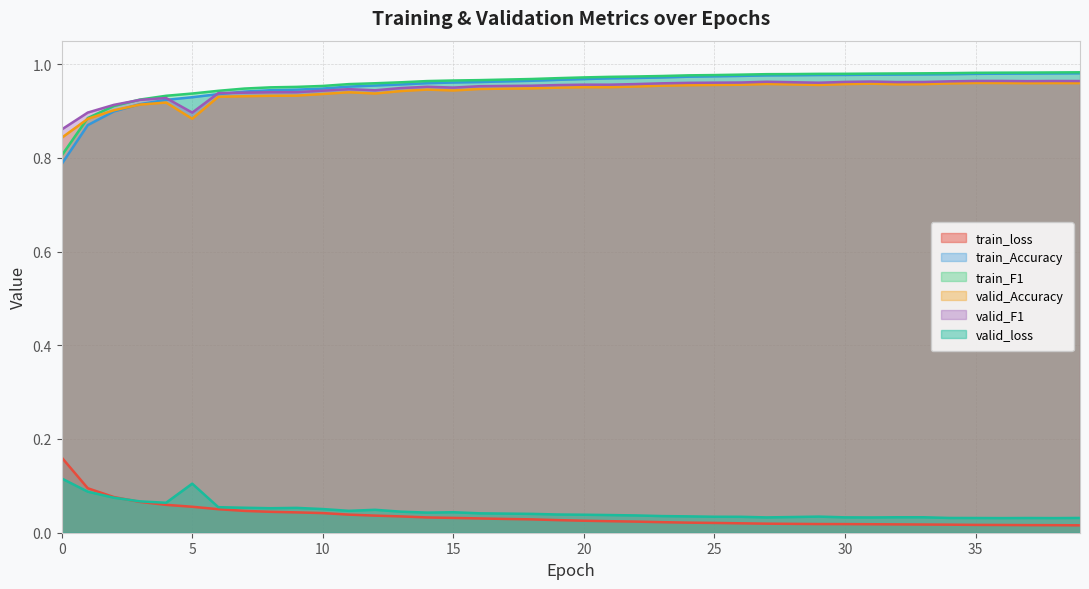

Reading right to left, what are all the values shown in this chart?

train_loss: 0.0	0.0	0.0	0.0	0.0	0.0	0.0	0.0	0.0	0.0	0.0	0.0	0.0	0.0	0.0	0.0	0.0	0.0	0.0	0.0	0.0	0.0	0.0	0.0	0.0	0.0	0.0	0.0	0.0	0.0	0.0	0.0	0.0	0.1	0.1	0.1	0.1	0.1	0.1	0.2
train_Accuracy: 1.0	1.0	1.0	1.0	1.0	1.0	1.0	1.0	1.0	1.0	1.0	1.0	1.0	1.0	1.0	1.0	1.0	1.0	1.0	1.0	1.0	1.0	1.0	1.0	1.0	1.0	1.0	1.0	1.0	0.9	0.9	0.9	0.9	0.9	0.9	0.9	0.9	0.9	0.9	0.8
train_F1: 1.0	1.0	1.0	1.0	1.0	1.0	1.0	1.0	1.0	1.0	1.0	1.0	1.0	1.0	1.0	1.0	1.0	1.0	1.0	1.0	1.0	1.0	1.0	1.0	1.0	1.0	1.0	1.0	1.0	1.0	1.0	1.0	0.9	0.9	0.9	0.9	0.9	0.9	0.9	0.8
valid_Accuracy: 1.0	1.0	1.0	1.0	1.0	1.0	1.0	1.0	1.0	1.0	1.0	1.0	1.0	1.0	1.0	1.0	1.0	1.0	1.0	1.0	0.9	0.9	0.9	0.9	0.9	0.9	0.9	0.9	0.9	0.9	0.9	0.9	0.9	0.9	0.9	0.9	0.9	0.9	0.9	0.8
valid_F1: 1.0	1.0	1.0	1.0	1.0	1.0	1.0	1.0	1.0	1.0	1.0	1.0	1.0	1.0	1.0	1.0	1.0	1.0	1.0	1.0	1.0	1.0	1.0	1.0	0.9	1.0	0.9	0.9	0.9	0.9	0.9	0.9	0.9	0.9	0.9	0.9	0.9	0.9	0.9	0.9
valid_loss: 0.0	0.0	0.0	0.0	0.0	0.0	0.0	0.0	0.0	0.0	0.0	0.0	0.0	0.0	0.0	0.0	0.0	0.0	0.0	0.0	0.0	0.0	0.0	0.0	0.0	0.0	0.0	0.0	0.0	0.1	0.1	0.1	0.1	0.1	0.1	0.1	0.1	0.1	0.1	0.1